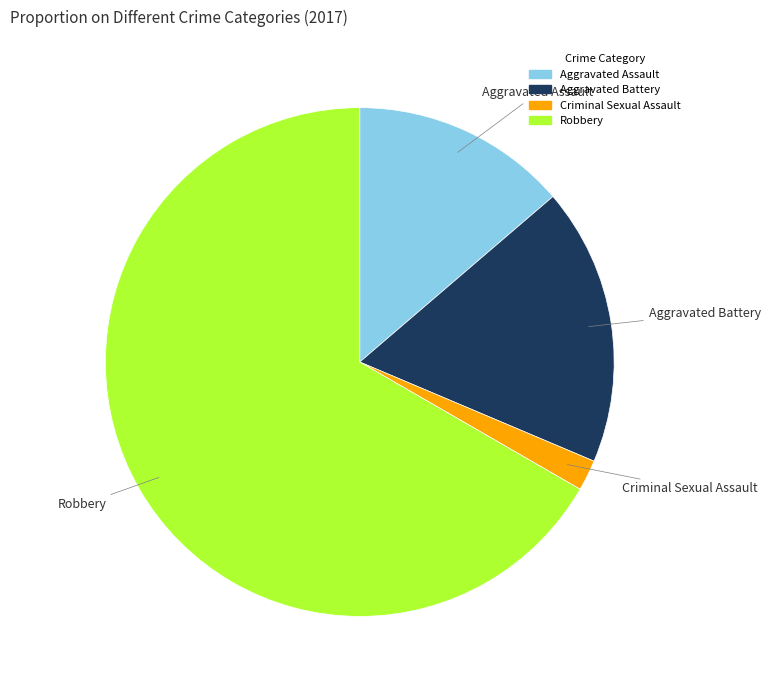

Do Criminal Sexual Assault and Aggravated Assault together represent more than half of the pie?

No